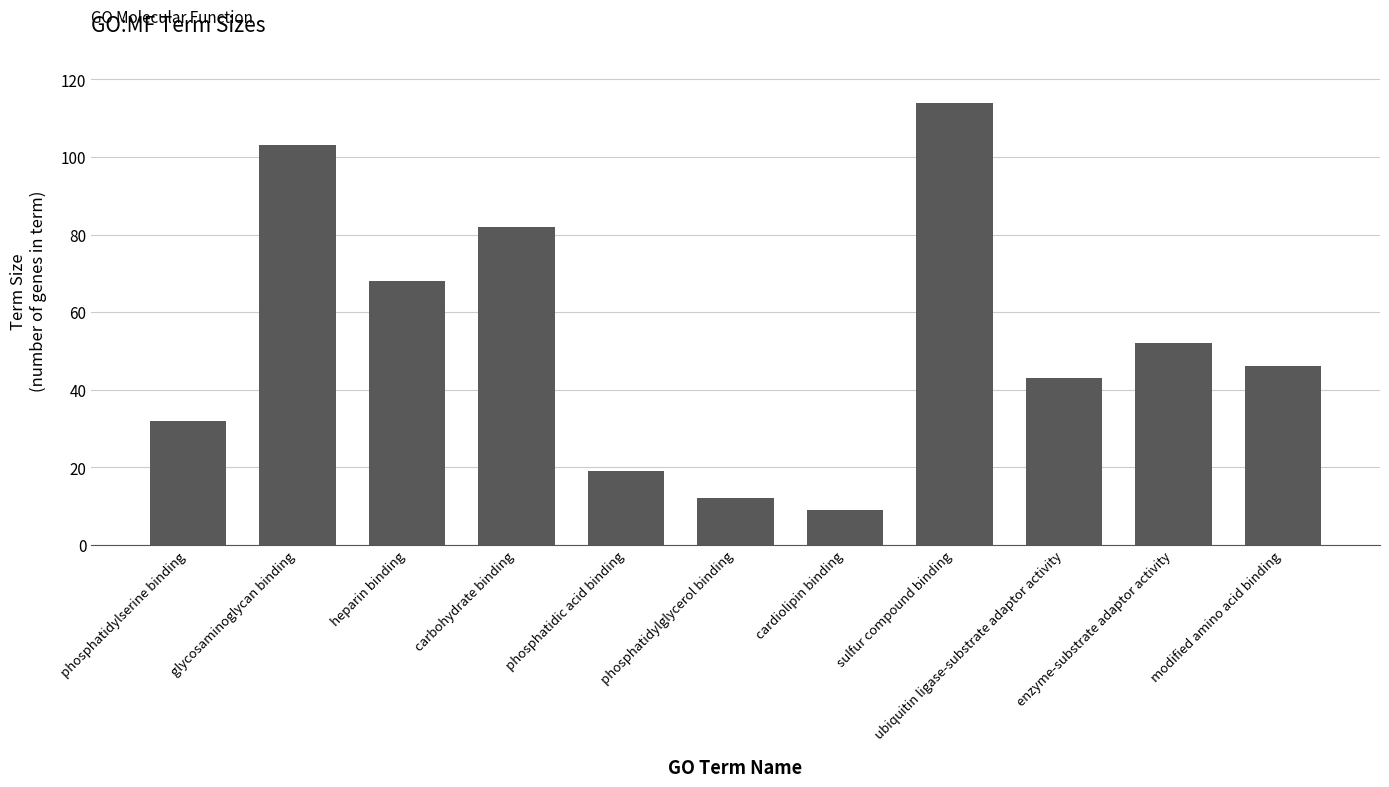

Is it true that the value at sulfur compound binding is 114?

True